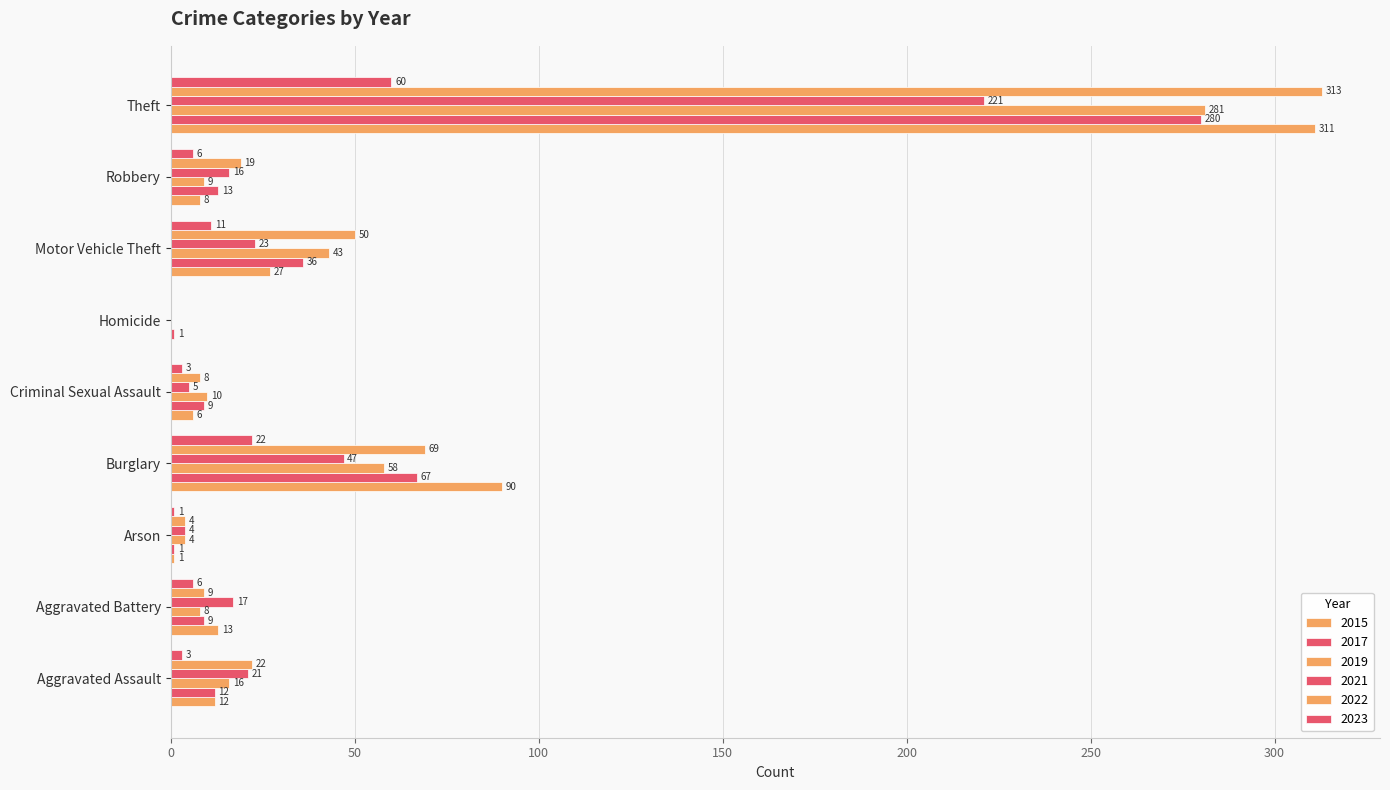

How many data points does each series have?

9